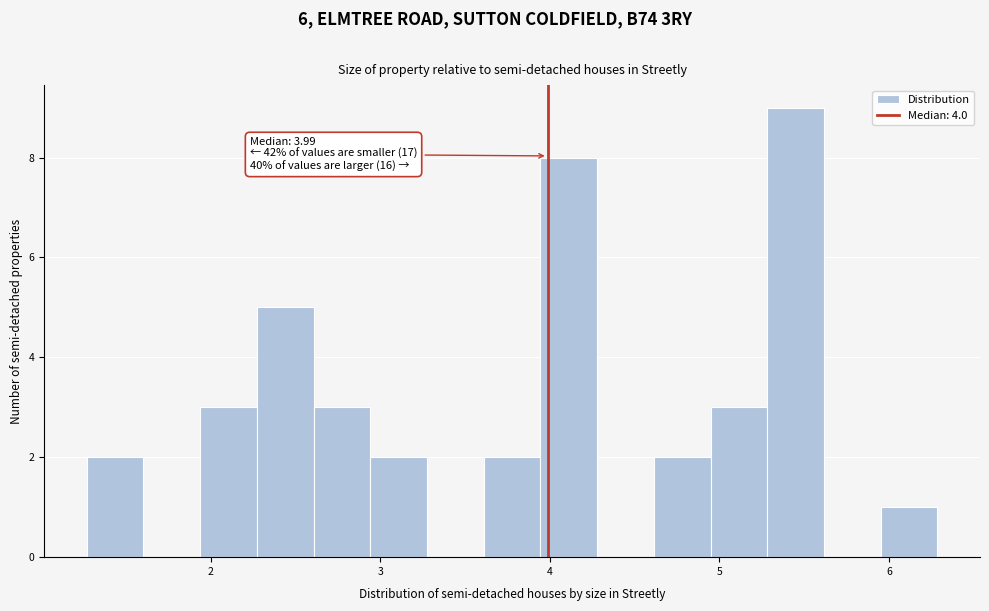

Around what value on the x-axis is the tallest bar? Give the approximate position of its centre, as read against the axis.

5.4